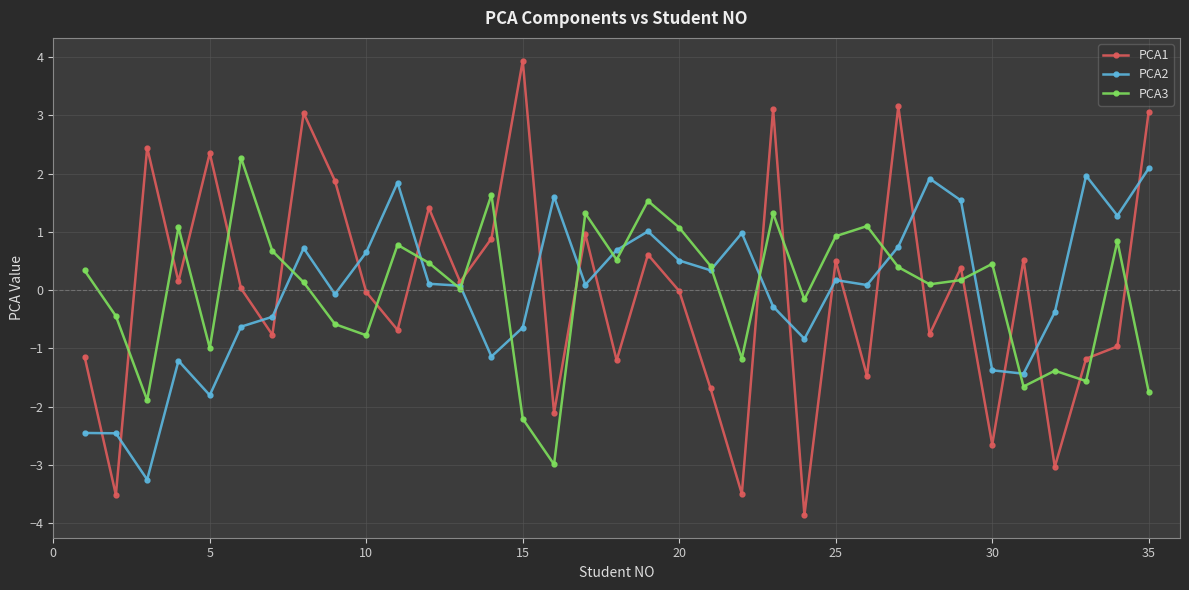

Which series has the widest spread of values?

PCA1